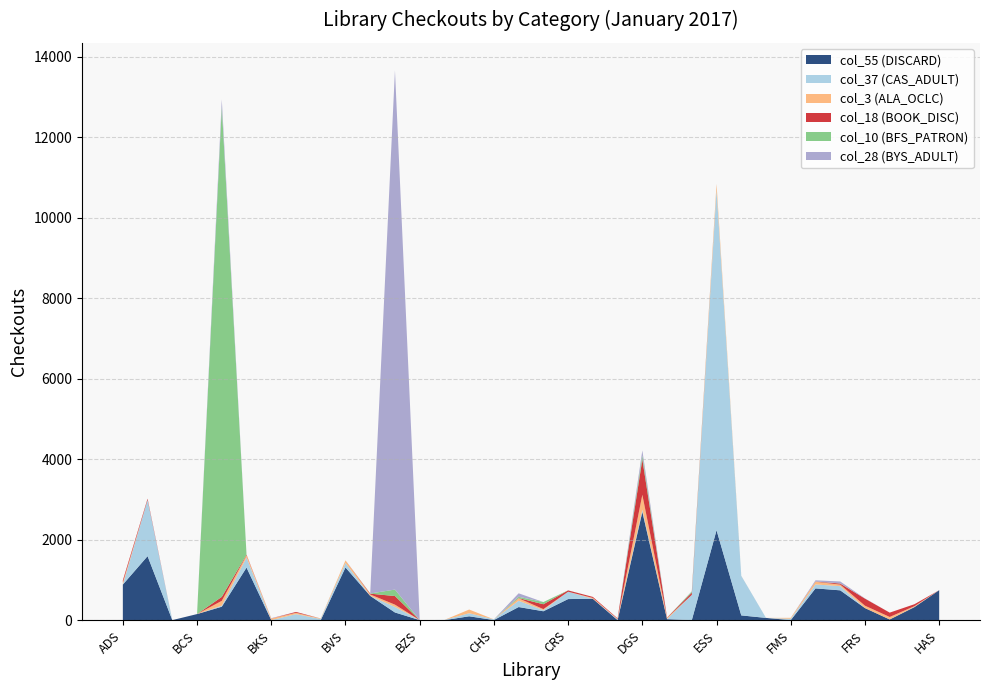

Reading right to left, extract all data points from this chart.

col_55 (DISCARD): HAS=743	GWS=323	GPS=16	FRS=299	FPS=740	FPD=788	FMS=0	FBS=55	EVS=117	ESS=2233	EPS=0	DOS=24	DGS=2689	CWS=0	CTS=530	CRS=523	CNS=220	CIS=325	CHS=2	CCS=95	CAS=0	BZS=0	BYS=190	BWS=602	BVS=1308	BRS=0	BPS=0	BKS=0	BIS=1305	BFS=333	BCS=150	BBS=0	AMS=1589	ADS=883
col_37 (CAS_ADULT): HAS=1	GWS=5	GPS=1	FRS=0	FPS=104	FPD=98	FMS=34	FBS=0	EVS=981	ESS=8455	EPS=627	DOS=2	DGS=53	CWS=16	CTS=0	CRS=182	CNS=27	CIS=156	CHS=17	CCS=76	CAS=5	BZS=0	BYS=138	BWS=1	BVS=113	BRS=28	BPS=149	BKS=0	BIS=250	BFS=26	BCS=0	BBS=0	AMS=1396	ADS=0
col_3 (ALA_OCLC): HAS=0	GWS=19	GPS=61	FRS=59	FPS=38	FPD=68	FMS=23	FBS=0	EVS=0	ESS=144	EPS=0	DOS=28	DGS=371	CWS=11	CTS=21	CRS=0	CNS=26	CIS=61	CHS=0	CCS=92	CAS=0	BZS=0	BYS=56	BWS=35	BVS=64	BRS=11	BPS=34	BKS=40	BIS=55	BFS=120	BCS=0	BBS=0	AMS=0	ADS=52
col_18 (BOOK_DISC): HAS=0	GWS=48	GPS=108	FRS=176	FPS=26	FPD=5	FMS=0	FBS=0	EVS=1	ESS=0	EPS=55	DOS=9	DGS=878	CWS=16	CTS=25	CRS=33	CNS=121	CIS=5	CHS=0	CCS=0	CAS=0	BZS=0	BYS=214	BWS=19	BVS=0	BRS=0	BPS=21	BKS=0	BIS=15	BFS=99	BCS=0	BBS=0	AMS=31	ADS=53
col_10 (BFS_PATRON): HAS=0	GWS=0	GPS=0	FRS=0	FPS=4	FPD=2	FMS=0	FBS=0	EVS=1	ESS=0	EPS=28	DOS=0	DGS=101	CWS=0	CTS=0	CRS=2	CNS=55	CIS=33	CHS=0	CCS=0	CAS=0	BZS=0	BYS=161	BWS=4	BVS=0	BRS=1	BPS=0	BKS=0	BIS=0	BFS=12178	BCS=0	BBS=0	AMS=1	ADS=0
col_28 (BYS_ADULT): HAS=0	GWS=0	GPS=0	FRS=5	FPS=48	FPD=28	FMS=0	FBS=0	EVS=0	ESS=5	EPS=7	DOS=0	DGS=123	CWS=0	CTS=0	CRS=0	CNS=0	CIS=86	CHS=0	CCS=0	CAS=0	BZS=0	BYS=12898	BWS=1	BVS=1	BRS=1	BPS=0	BKS=9	BIS=0	BFS=176	BCS=0	BBS=0	AMS=0	ADS=1